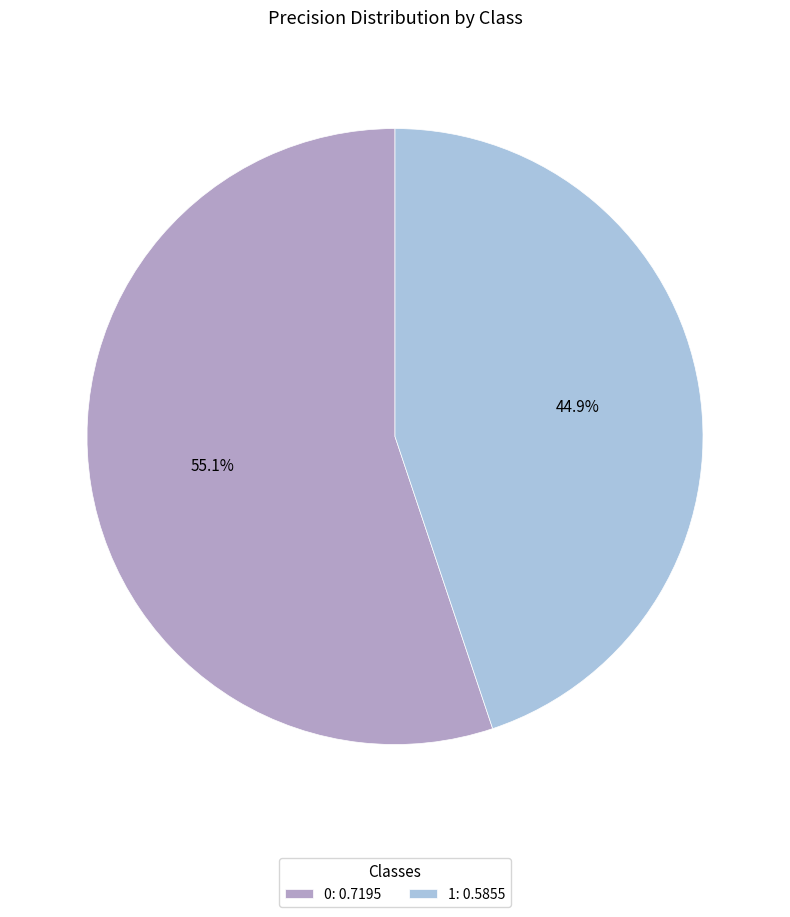

Between 0: 0.7195 and 1: 0.5855, which is larger?

0: 0.7195